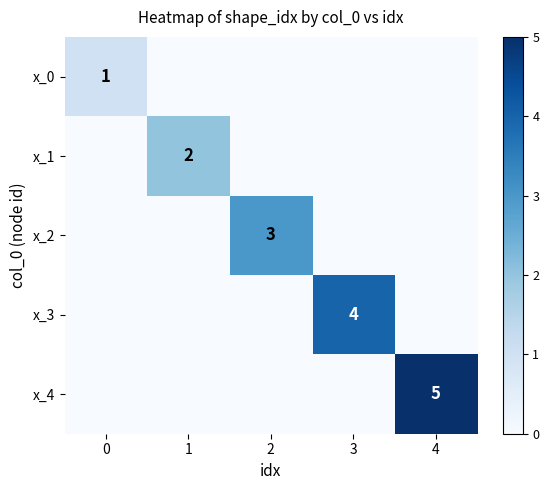

True or false: x_3 has a value of 1 at 3.

False